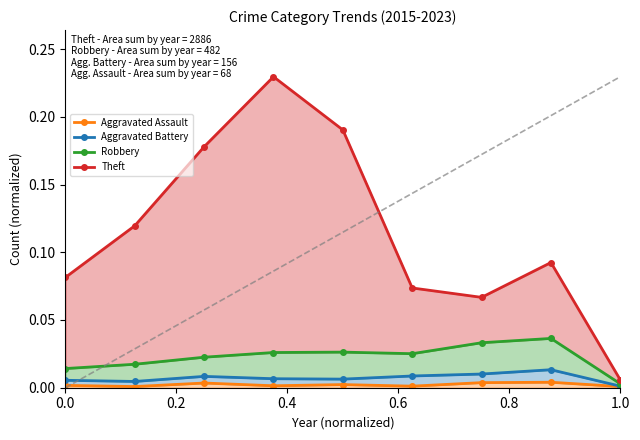

The Robbery series shows 0.0 at 6. True or false?

False